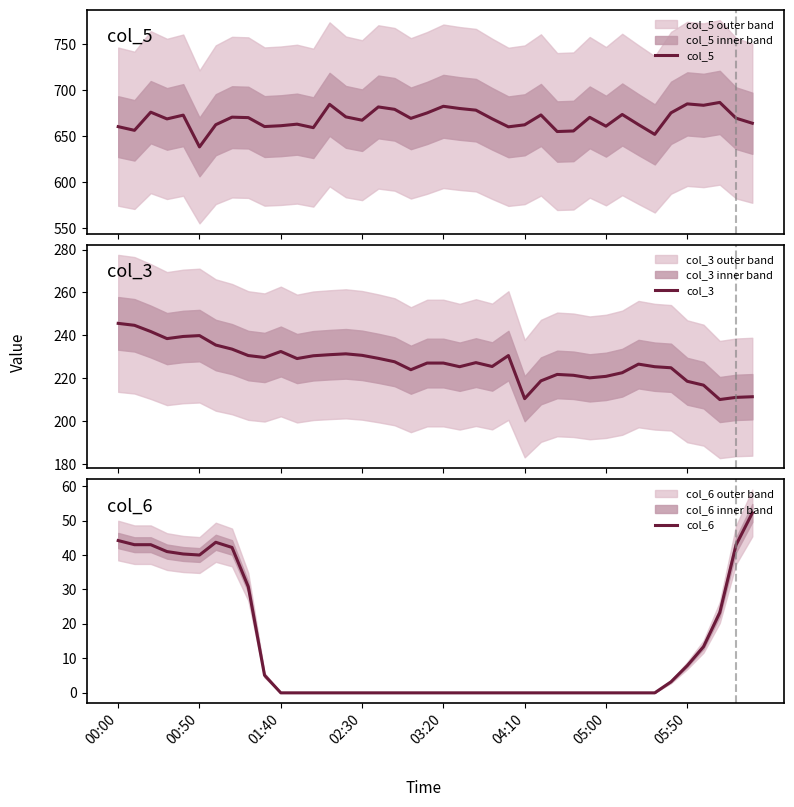

Is it true that col_6 equals 27.9 at 05:00?

False